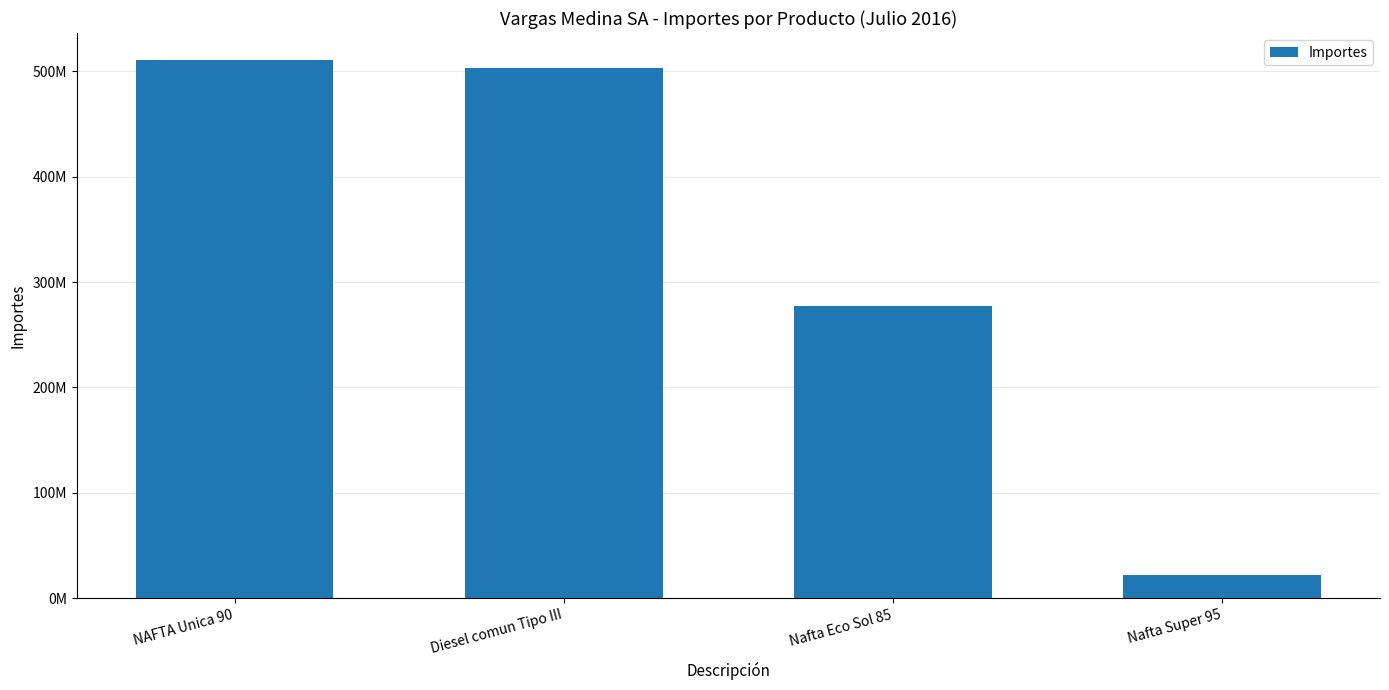

What is the difference between the maximum and minimum values?

489108500